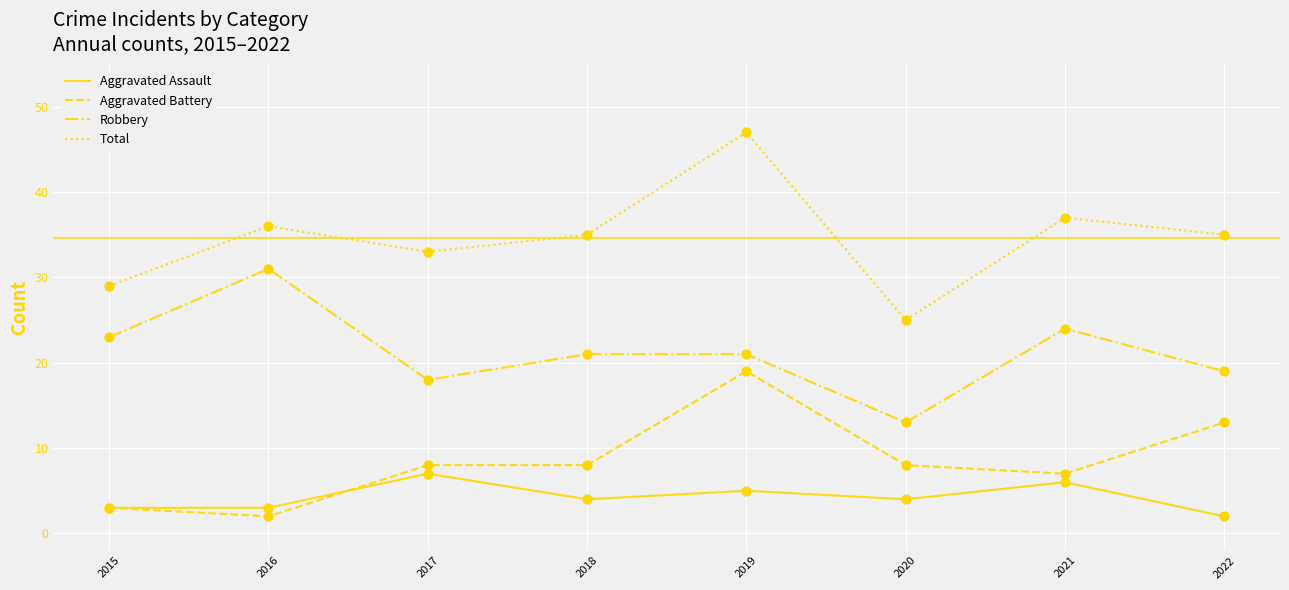

At which category is the sum across all series the highest?

2019